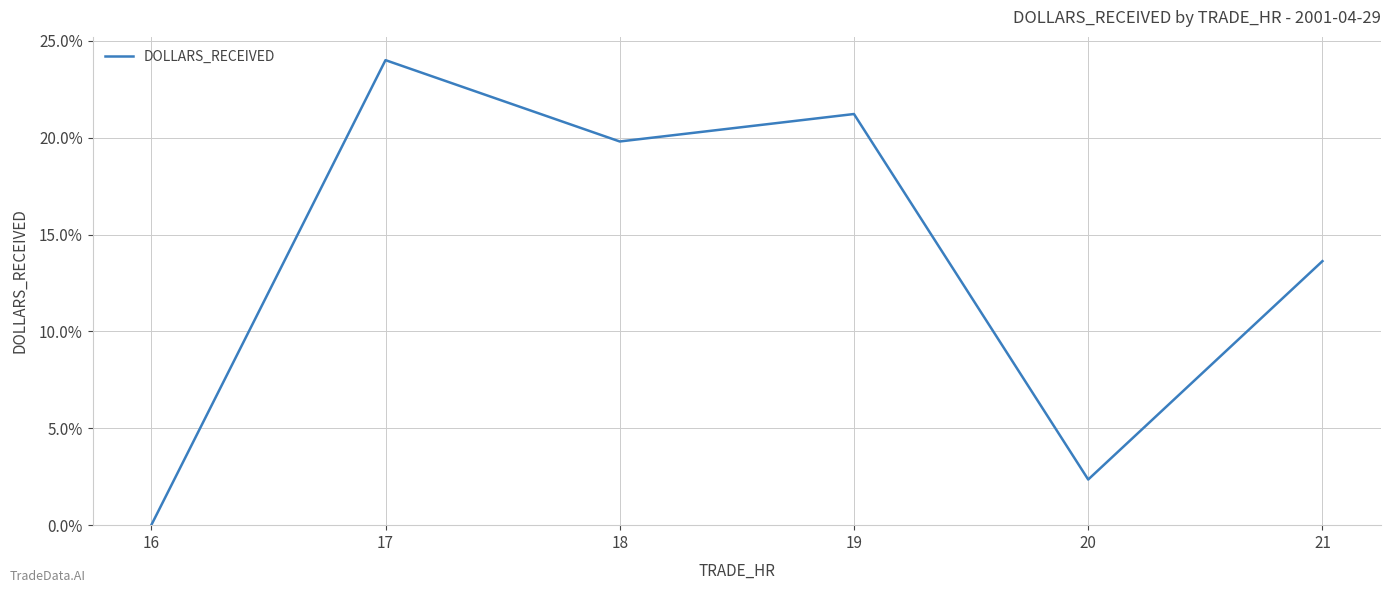

The value at 21 is 20.7. True or false?

False